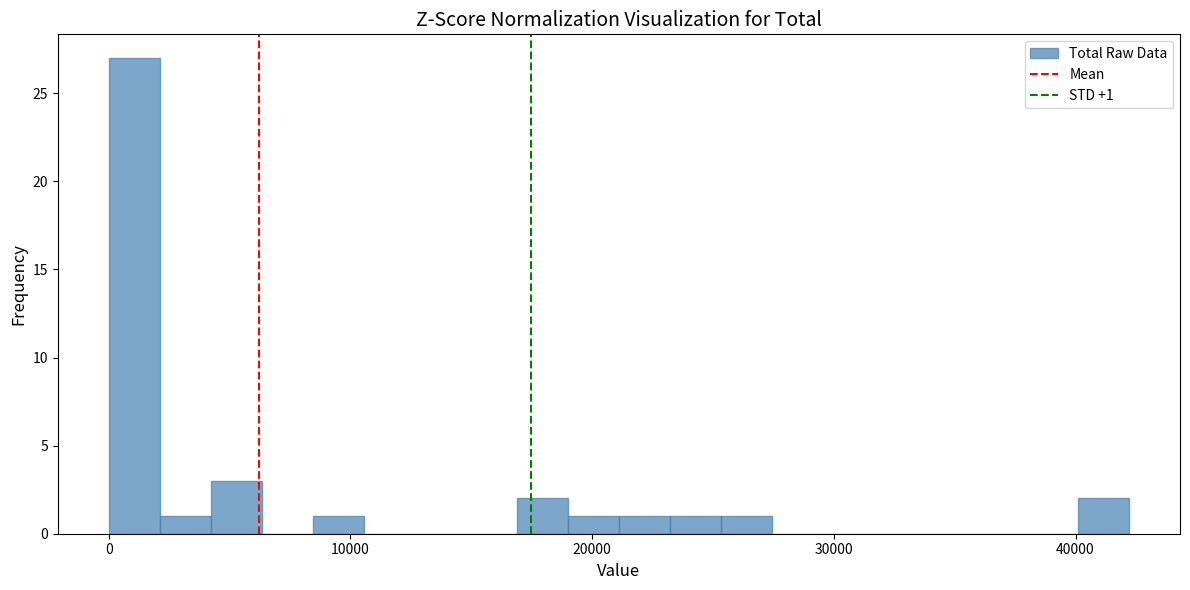

Read against the x-axis, roughly where is the centre of the tallest bar?

1000